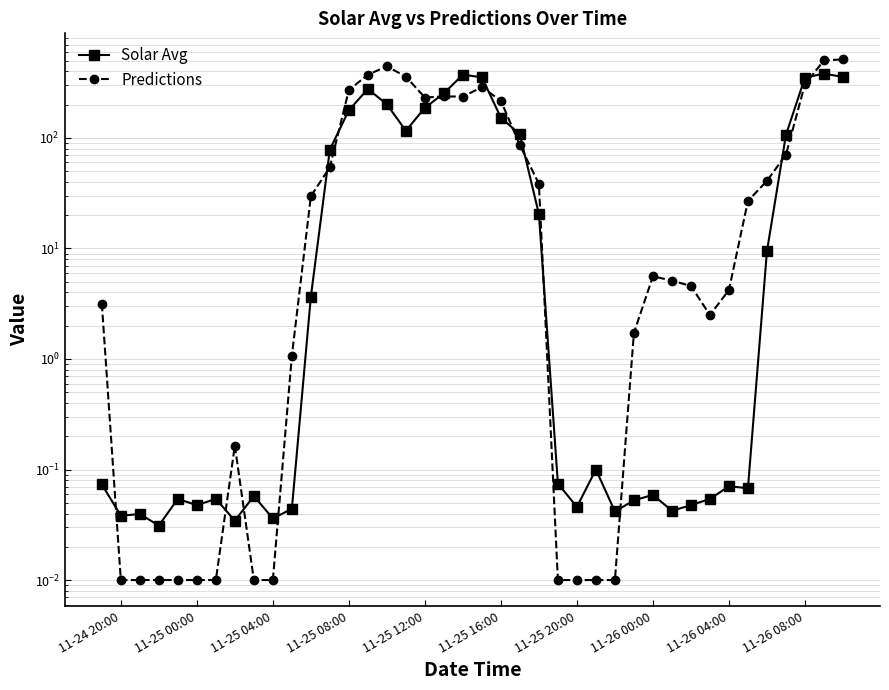

The value of Predictions at 26 is 0.0. True or false?

False